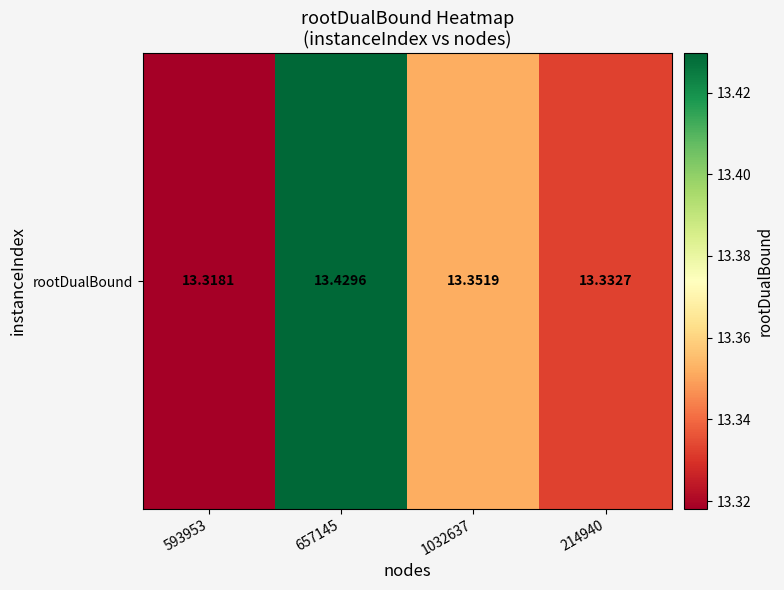

How many values are between 13 and 14?

4